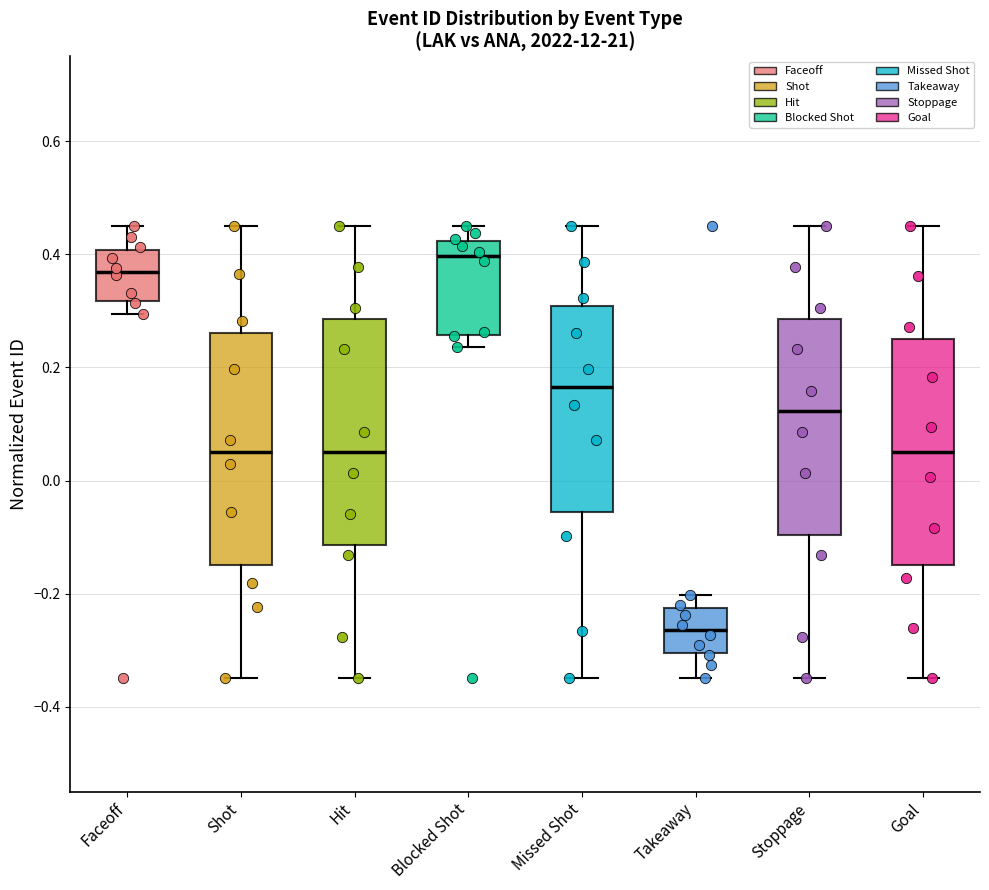

Reading left to right, transcribe this box plot: for each box, give where its median line is, the range the box spans, and where its two whiskers end, as read against the y-axis. The values are not printed on the chart, so give them approximately, as read against the axis.

Faceoff: median 0.36, box 0.32 to 0.40, whiskers 0.30 to 0.46
Shot: median 0.06, box -0.14 to 0.26, whiskers -0.34 to 0.46
Hit: median 0.06, box -0.12 to 0.28, whiskers -0.34 to 0.46
Blocked Shot: median 0.40, box 0.26 to 0.42, whiskers 0.24 to 0.46
Missed Shot: median 0.16, box -0.06 to 0.30, whiskers -0.34 to 0.46
Takeaway: median -0.26, box -0.30 to -0.22, whiskers -0.34 to -0.20
Stoppage: median 0.12, box -0.10 to 0.28, whiskers -0.34 to 0.46
Goal: median 0.06, box -0.14 to 0.26, whiskers -0.34 to 0.46